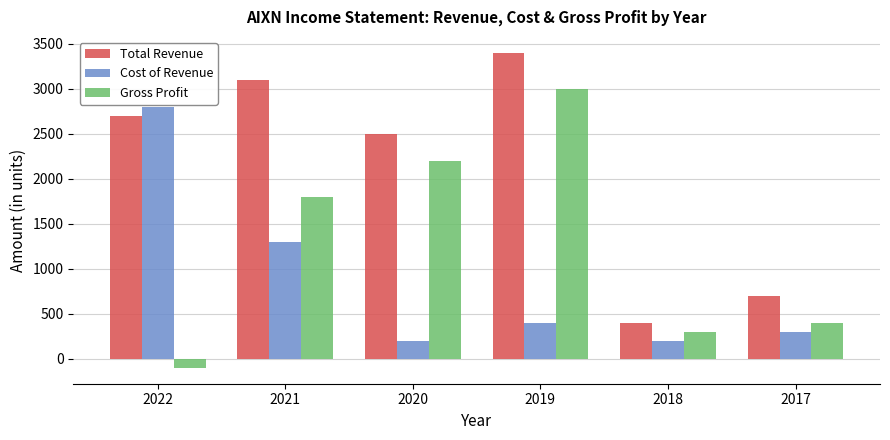

What is the approximate value of Gross Profit at 2019, to the nearest 50?

3000